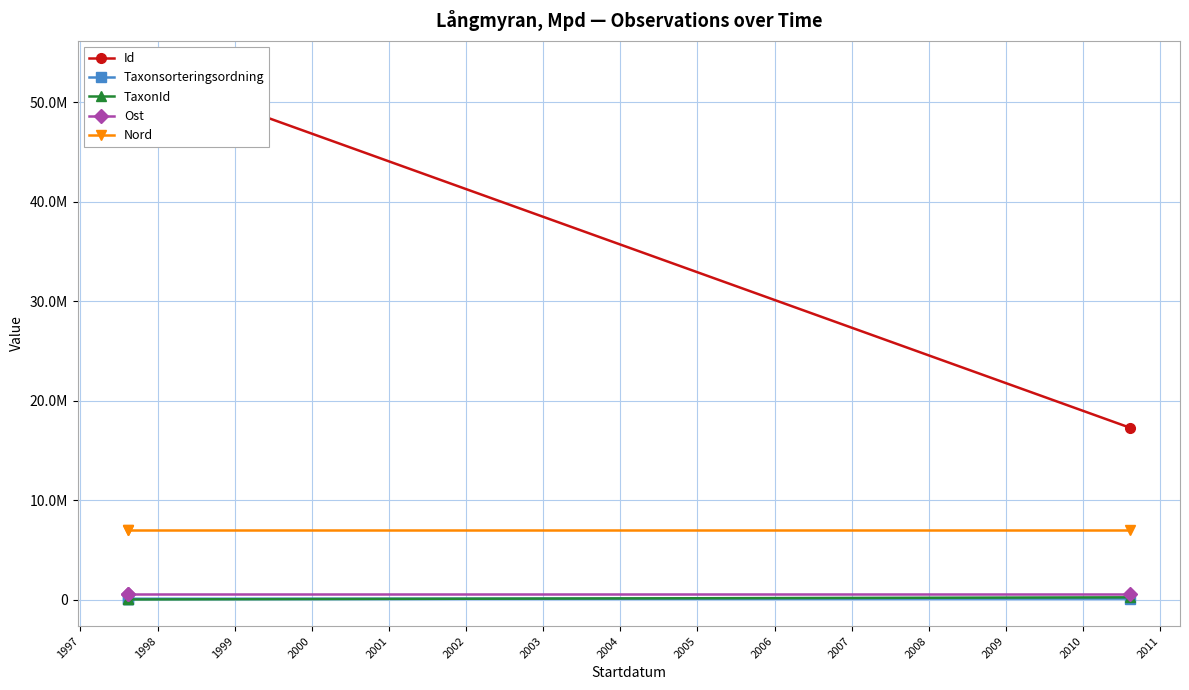

What is the total value across all series at 1997?

61126639.7